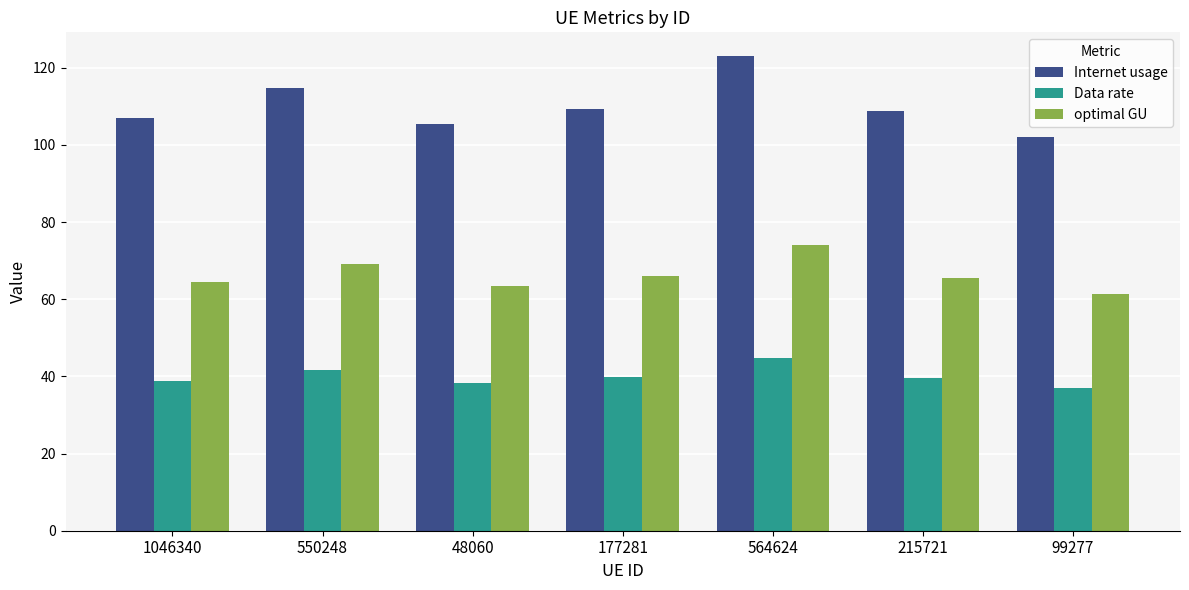

What is the label of the 2nd bar from the left?

550248